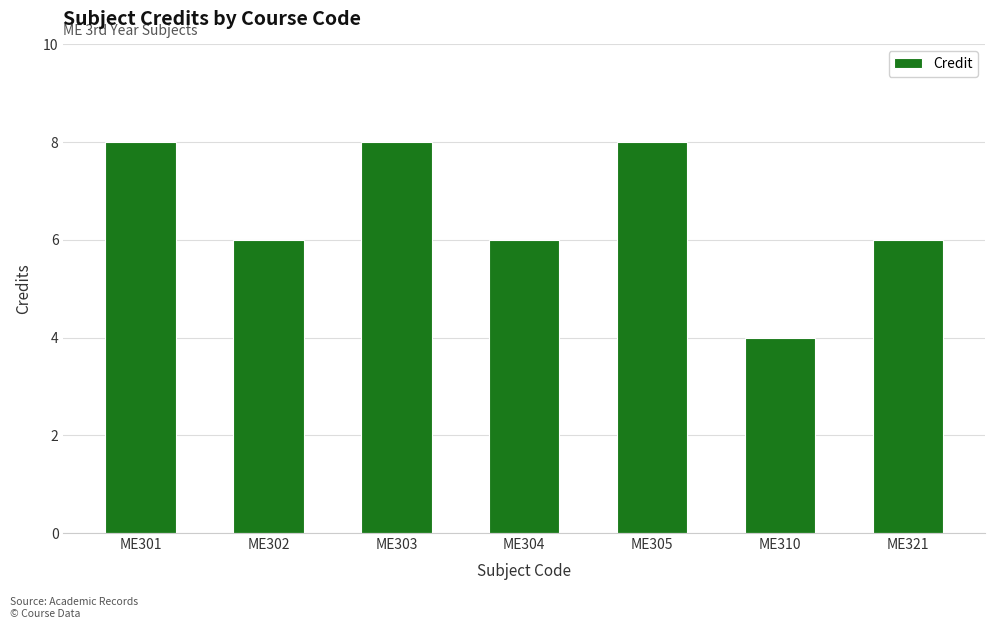

Which label corresponds to the smallest value in the chart?

ME310